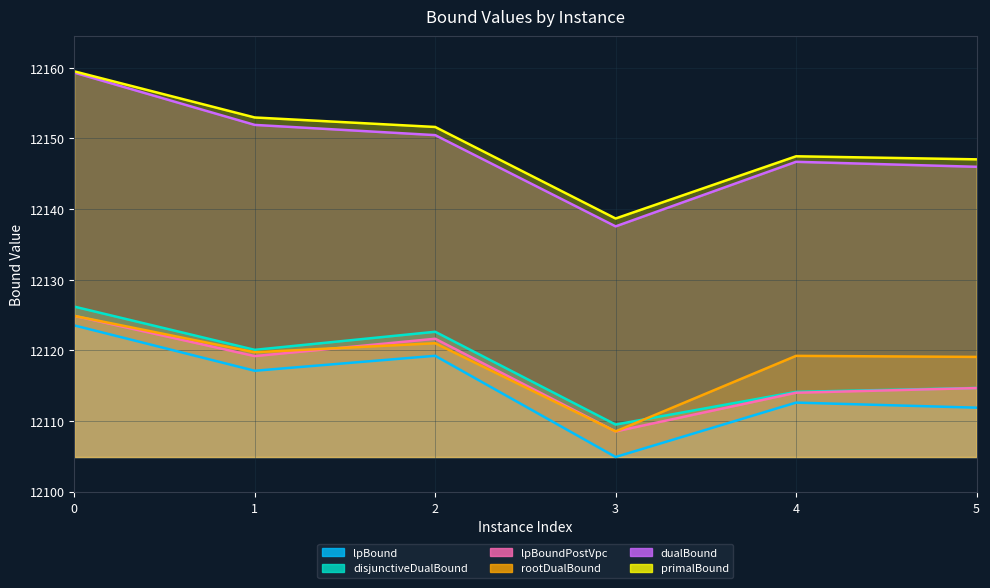

What is the sum of all primalBound values?

72897.3